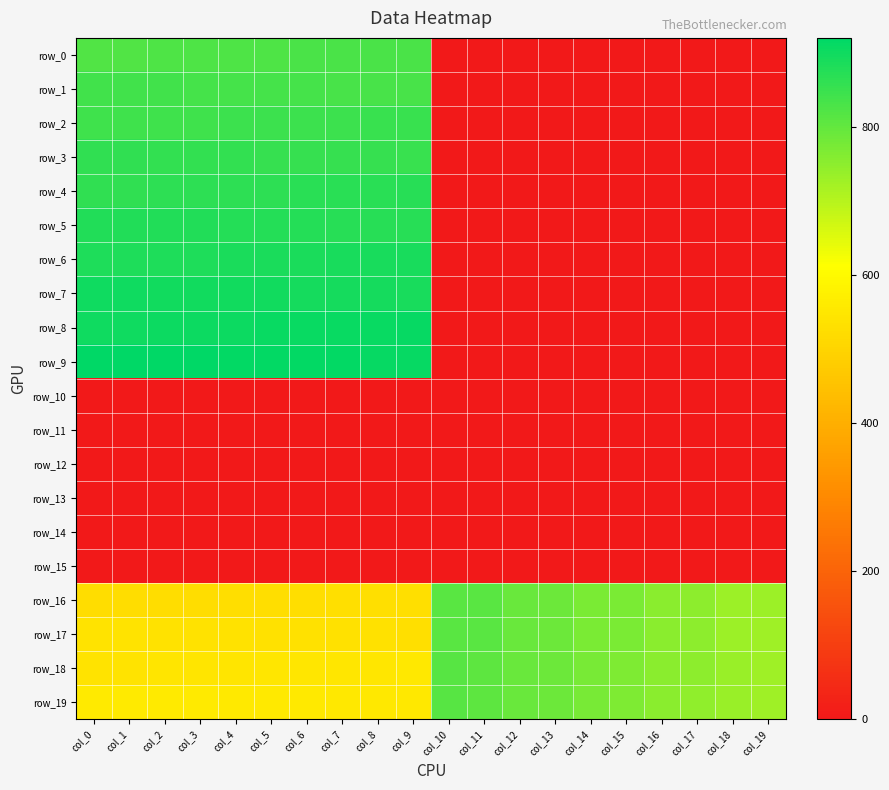

Is the value of row_15 at col_9 greater than the value of row_5 at col_19?

No